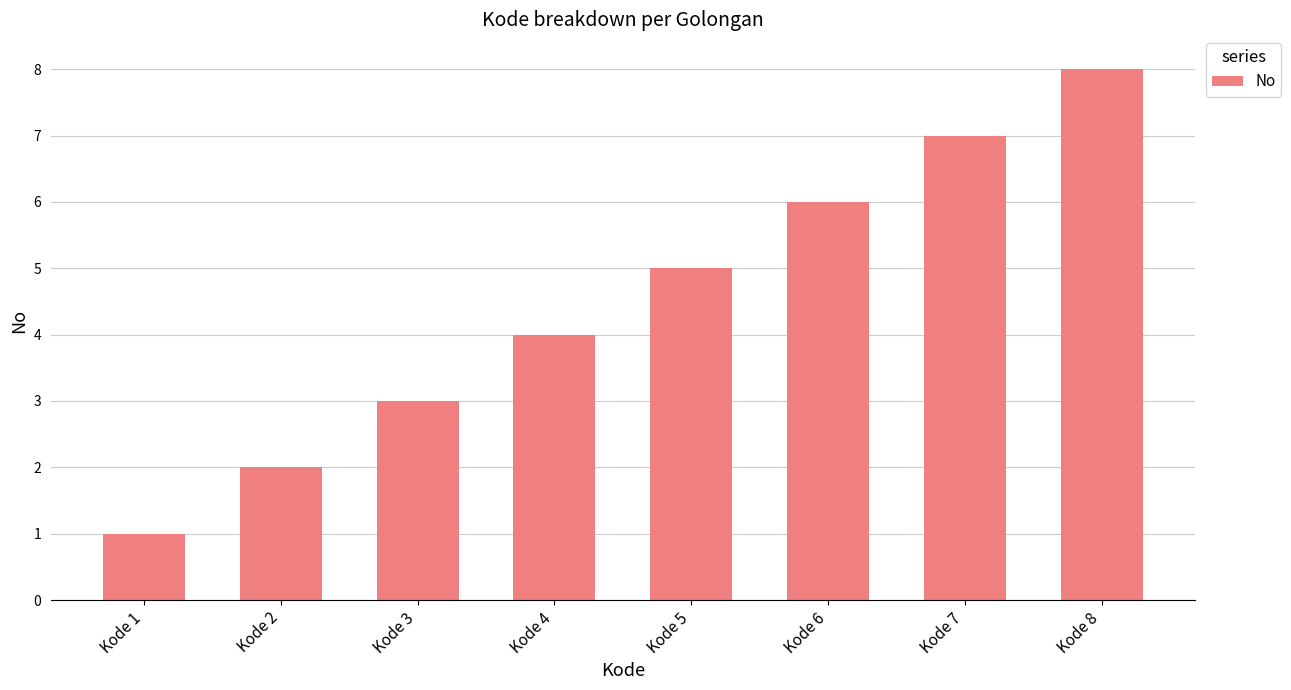

The value at Kode 1 is 2. True or false?

False